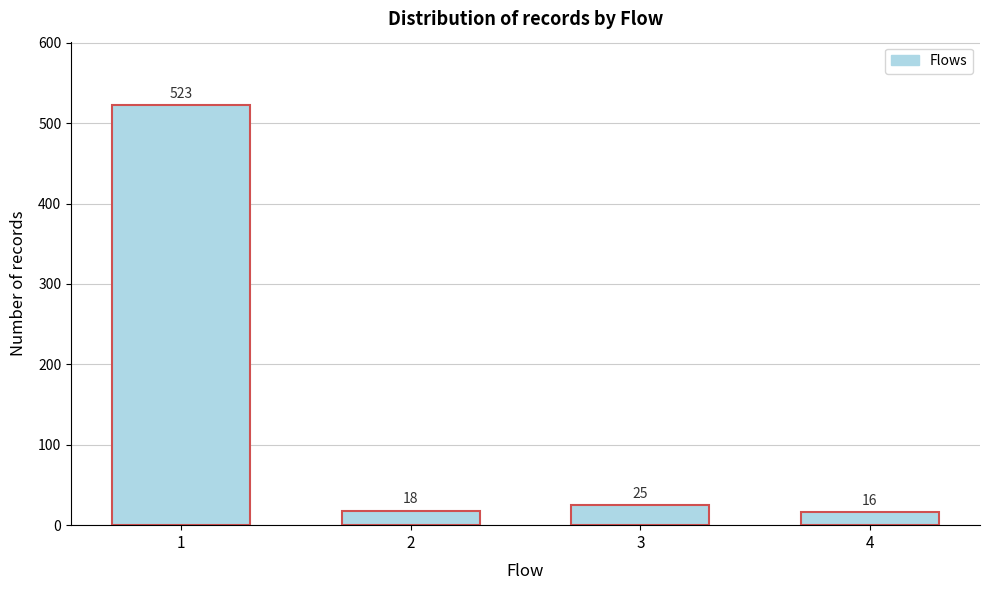

Reading left to right, transcribe all the data shown in this chart.

1=523	2=18	3=25	4=16